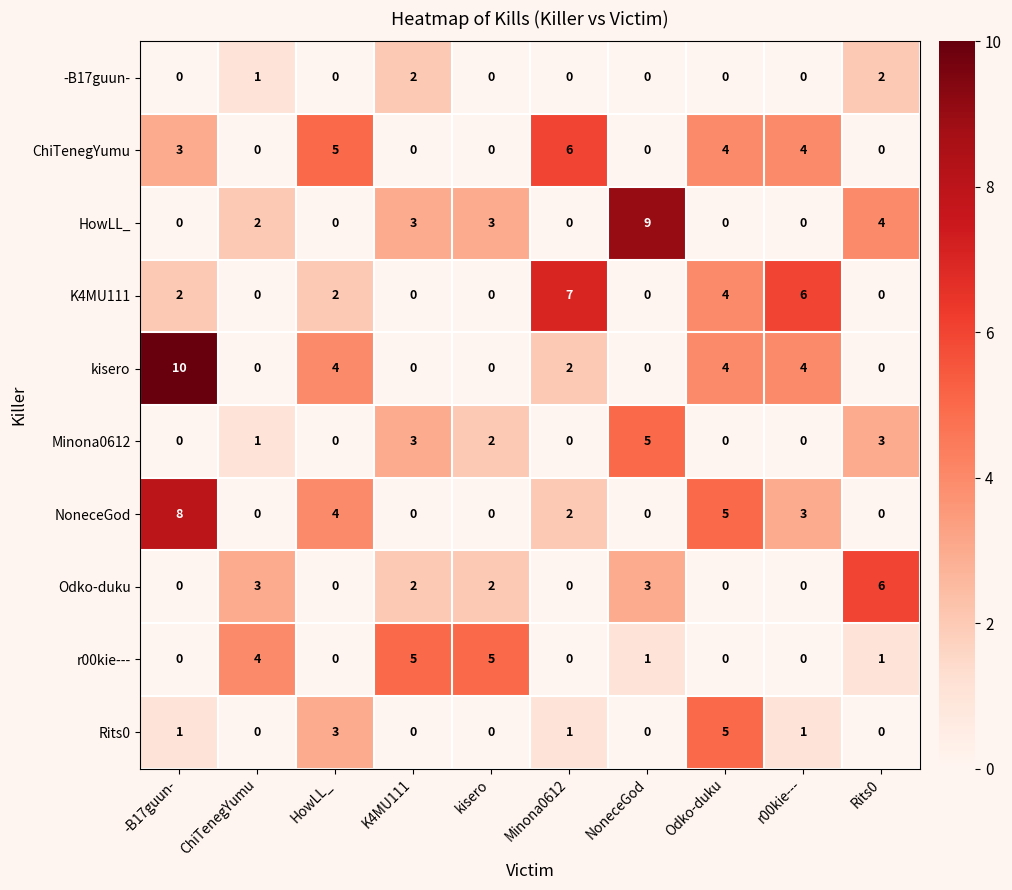

At which label is HowLL_ closest to 4?

Rits0